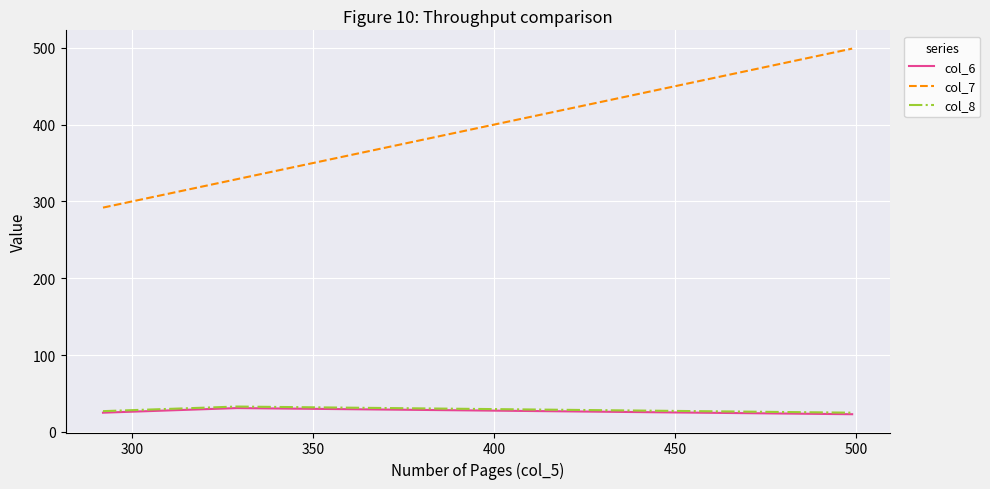

Which series has the largest range (max minus min)?

col_7